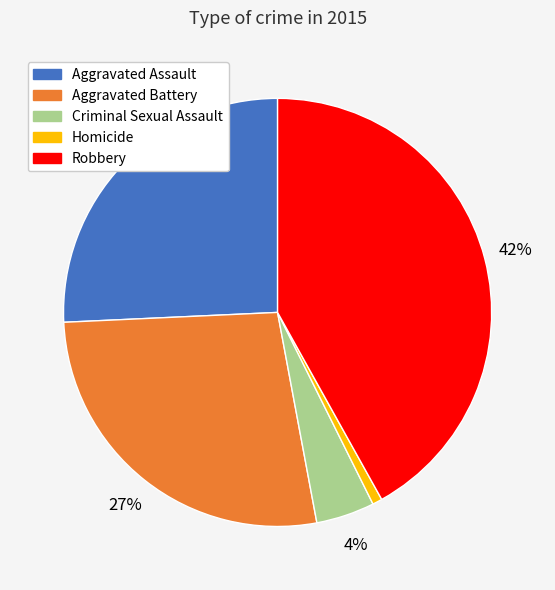

To the nearest percent, what is the difference between the largest and smallest slice percentages?

41%